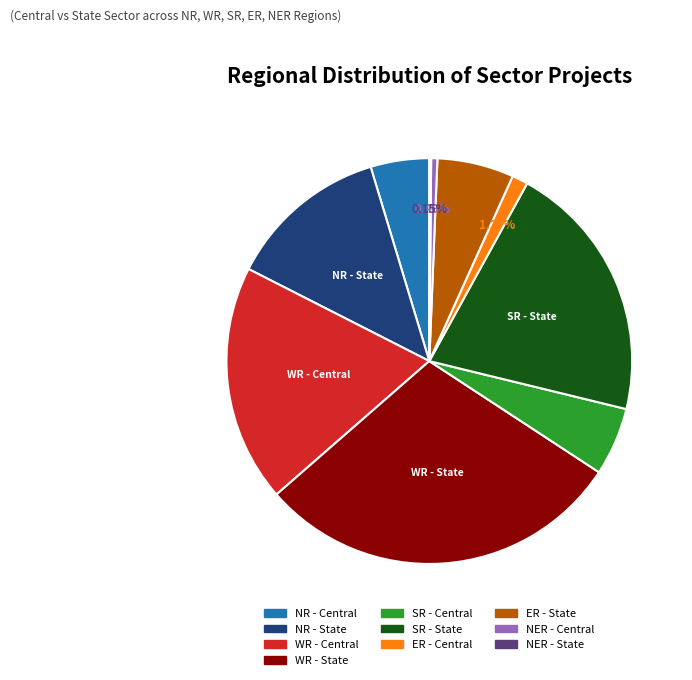

Is the sum of NR - Central and SR - State greater than half?

No